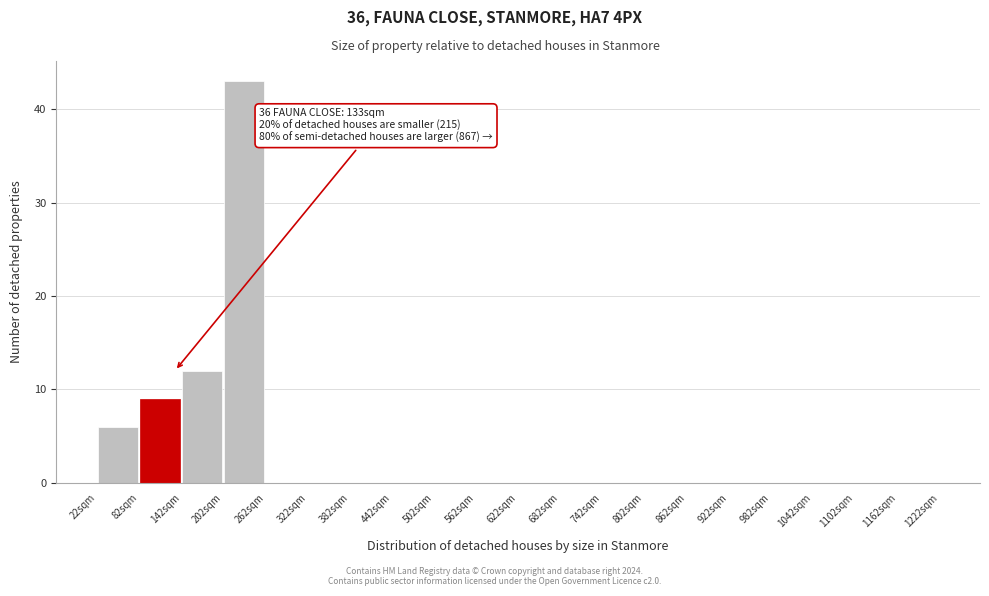

Over which range of the x-axis is the bar tallest?

202 to 262